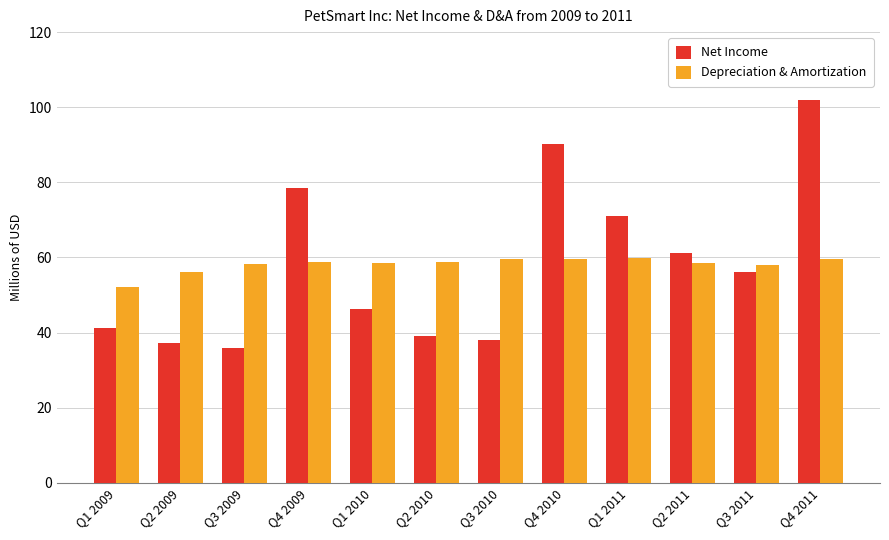

What is the minimum value shown in the chart?

35.8